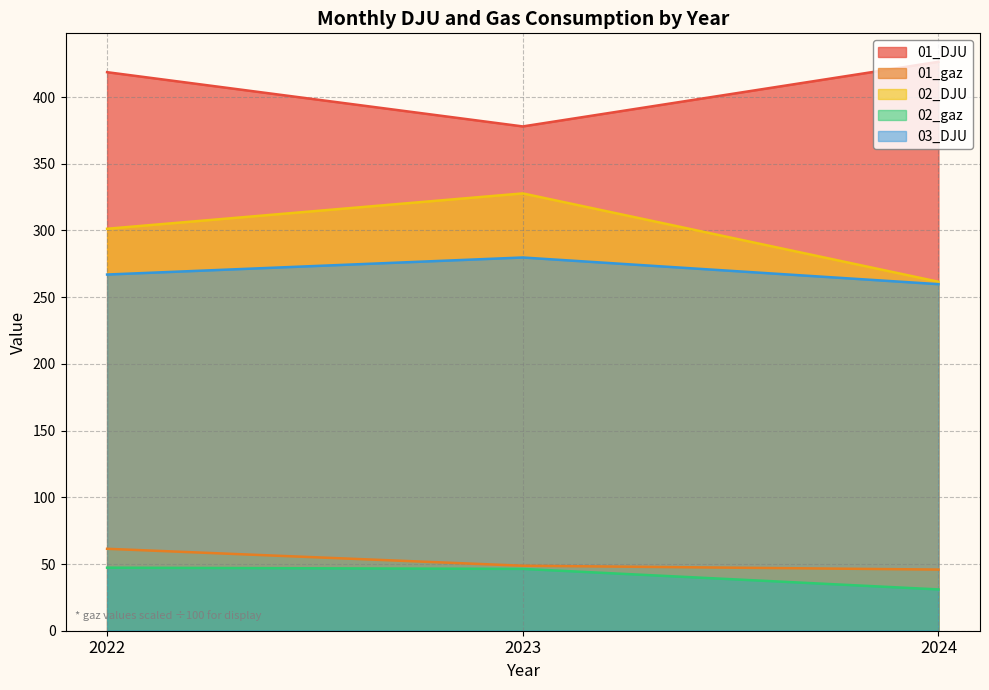

Where is 02_gaz nearest to the value 39?

2023